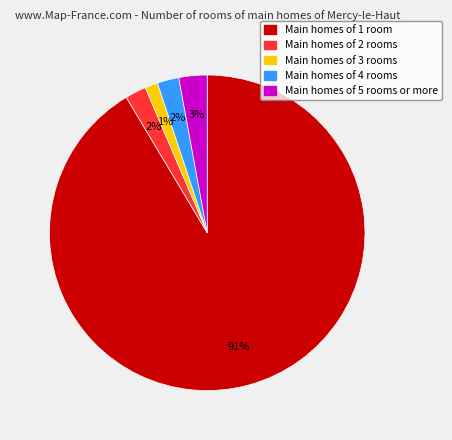

How many slices are in this pie chart?

5